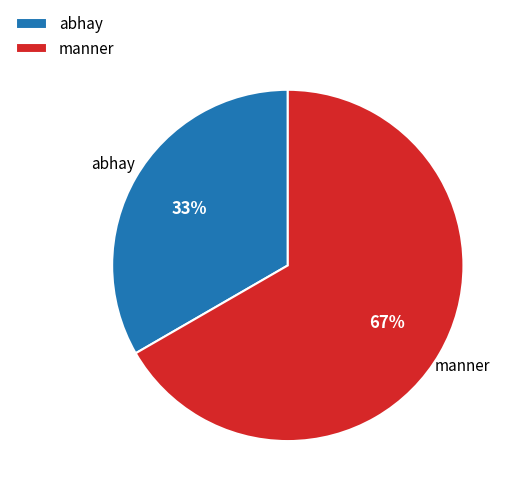

To the nearest percent, what is the average slice percentage?

50%